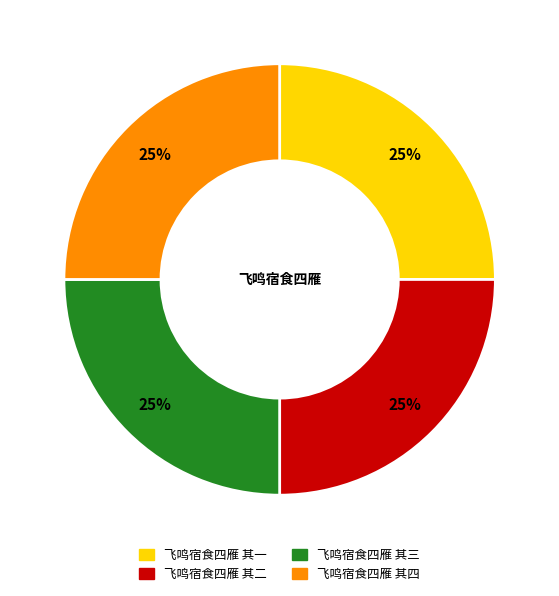

To the nearest percent, what portion does 飞鸣宿食四雁 其三 represent?

25%